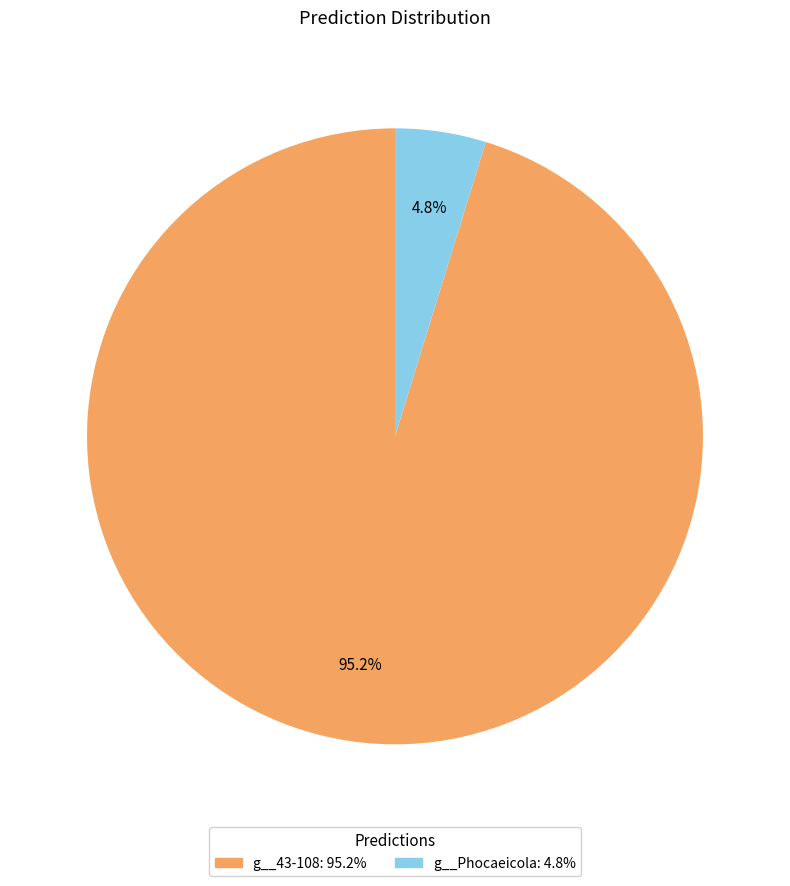

How many segments does this pie chart have?

2